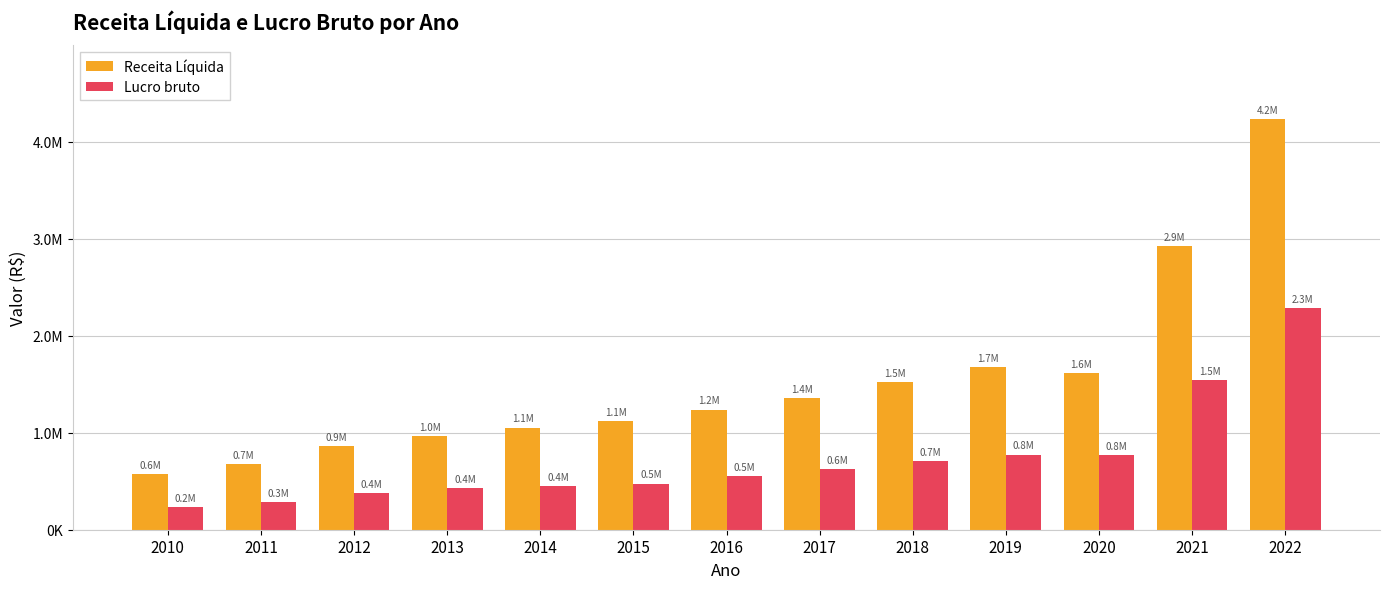

Are the bars grouped side by side (vs. stacked)?

Yes